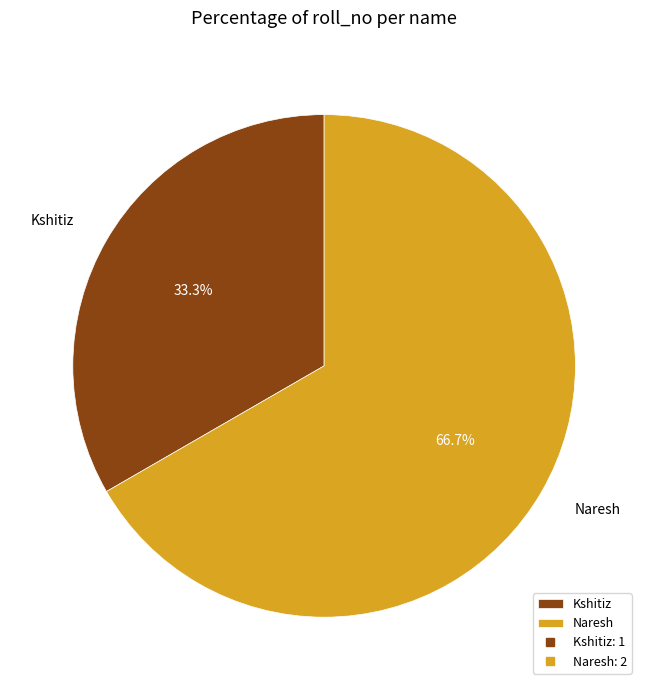

What is the largest slice in the pie chart?

Naresh